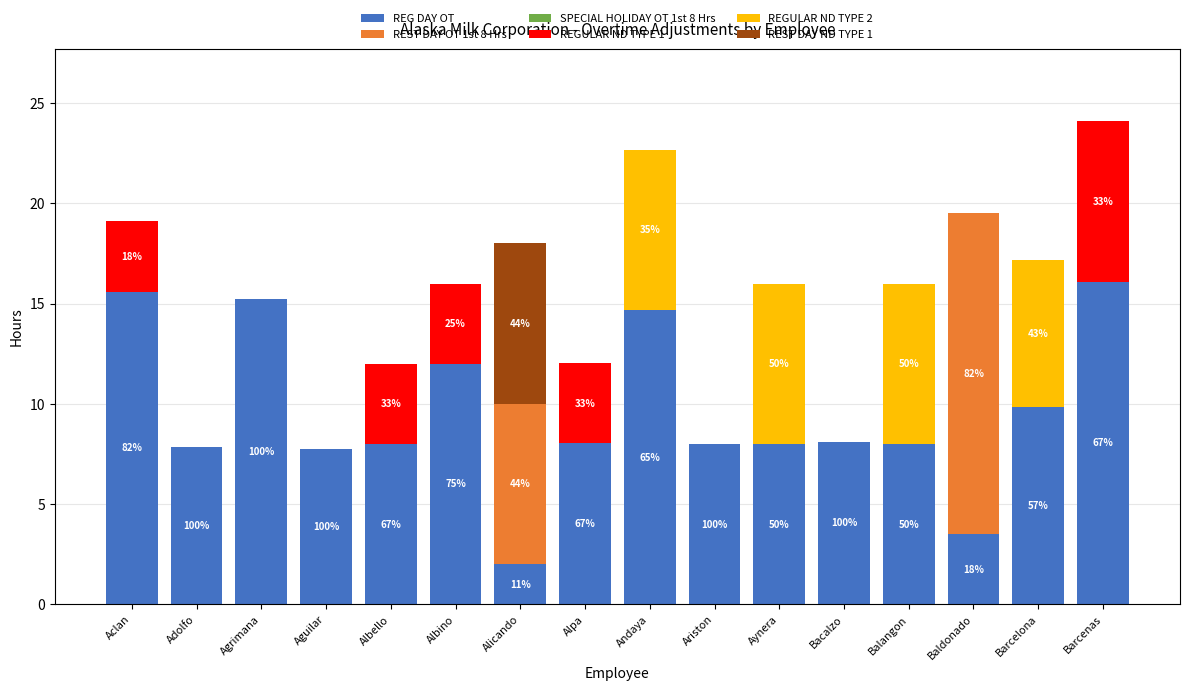

What is the total value across all series at Barcenas?

24.1